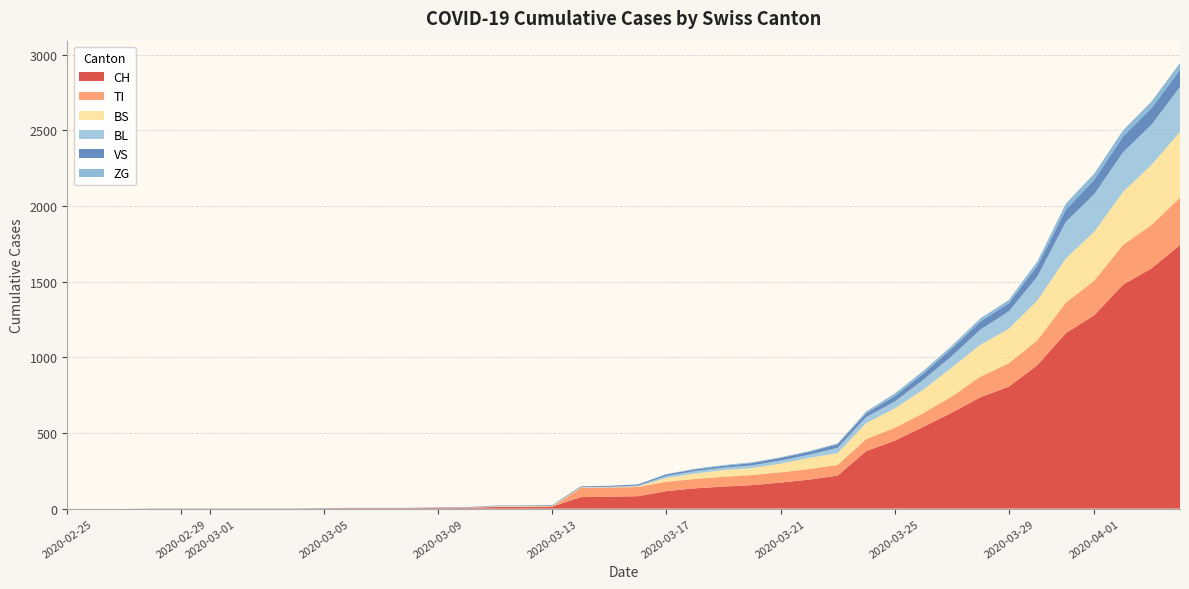

Reading left to right, list all the values displayed in this chart.

CH: 0	0	0	0	0	0	0	0	0	2	3	3	3	5	6	11	12	14	76	79	82	116	134	146	155	172	192	218	380	449	540	634	736	806	948	1160	1279	1480	1588	1742
TI: 0	0	0	0	0	0	0	0	0	0	0	0	0	0	0	0	0	0	61	61	61	62	62	65	67	68	70	71	80	85	91	107	136	155	165	202	229	263	287	314
BS: 0	0	0	0	0	0	0	0	0	0	0	0	0	0	0	4	4	4	4	0	4	25	36	44	46	57	73	78	105	128	155	191	211	228	263	292	323	350	397	434
BL: 0	0	0	0	0	0	0	0	0	0	0	0	0	1	2	2	2	0	0	5	5	13	16	16	18	21	21	35	40	46	65	76	100	115	158	242	249	262	266	298
VS: 0	0	0	2	2	2	2	2	2	2	2	2	2	2	2	3	3	5	6	6	8	11	11	12	15	17	19	24	25	35	41	50	53	54	71	81	96	104	109	112
ZG: 0	0	0	0	0	0	0	0	0	0	0	0	0	0	0	0	0	0	0	0	0	1	5	5	5	5	5	5	12	18	18	18	21	21	29	39	40	41	44	46